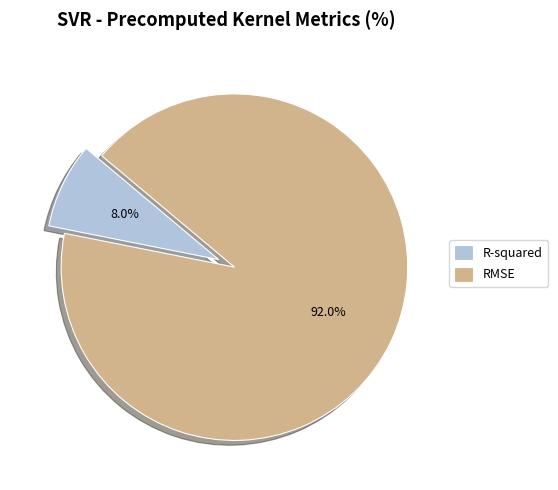

What percentage is NOT represented by R-squared?

92.0%